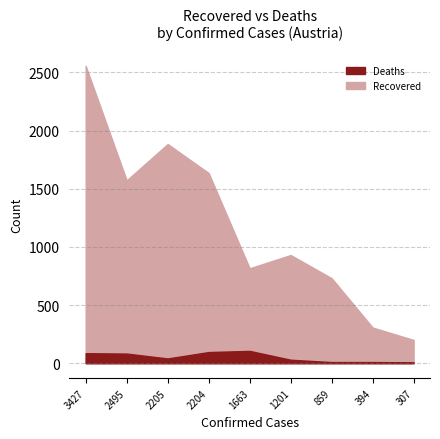

What is the difference between the maximum and minimum values in the recovered series?

2356